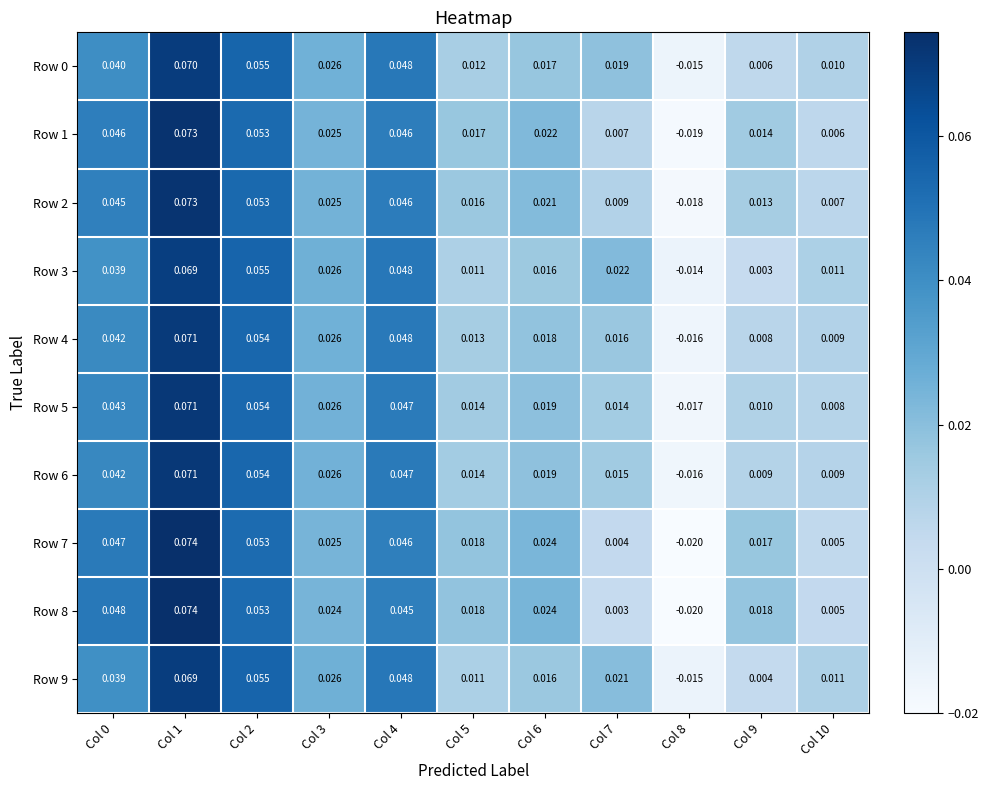

Is the value of Row 1 at Col 9 greater than the value of Row 7 at Col 1?

No